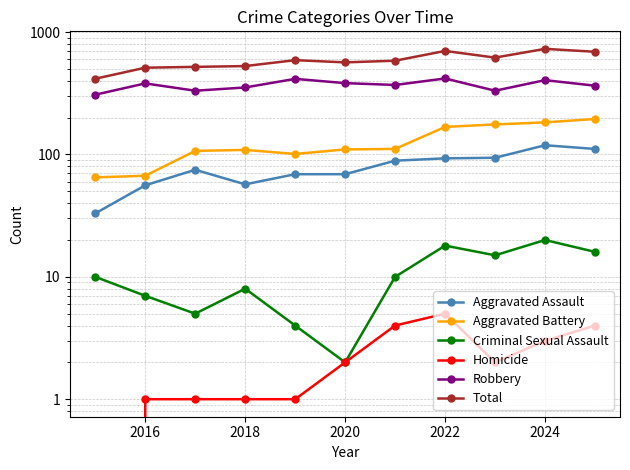

What is the difference between the highest and lowest values at 2022?

697